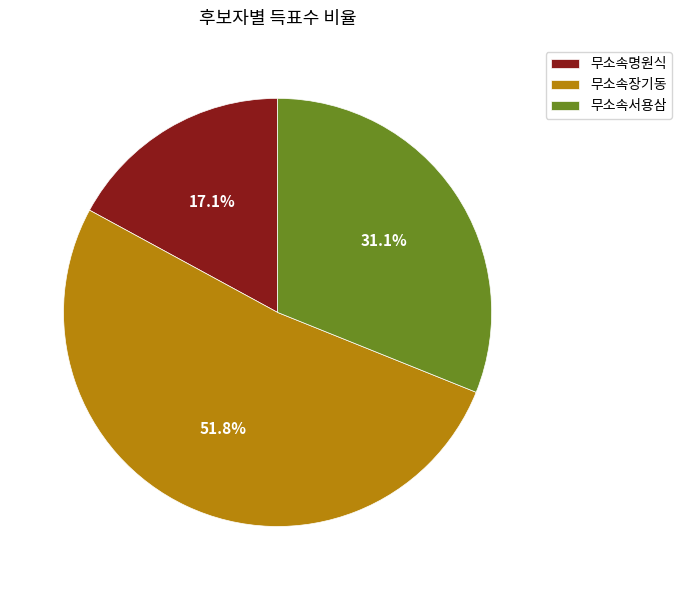

What is the largest slice in the pie chart?

무소속장기동